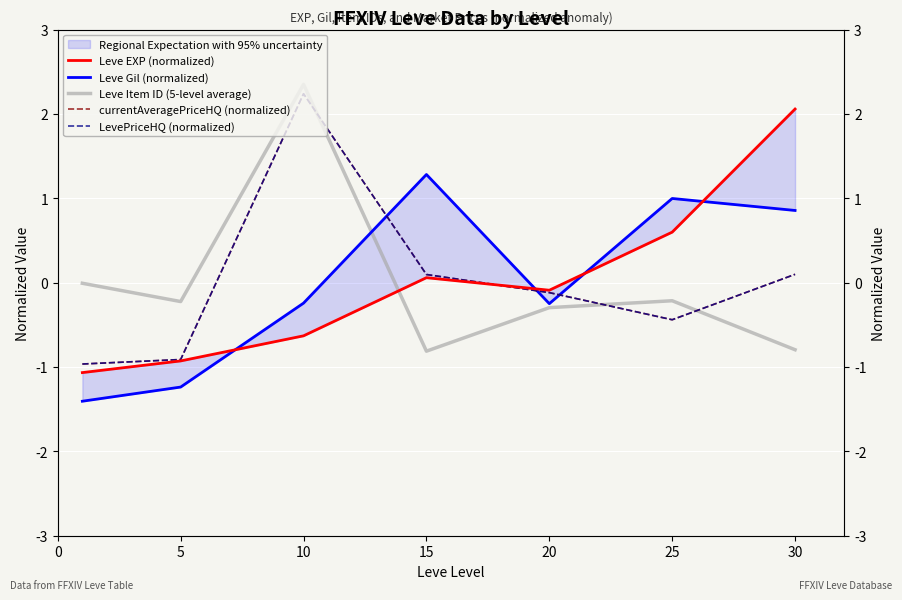

Where do Leve EXP (normalized) and LevePriceHQ (normalized) first cross each other?

15 and 20